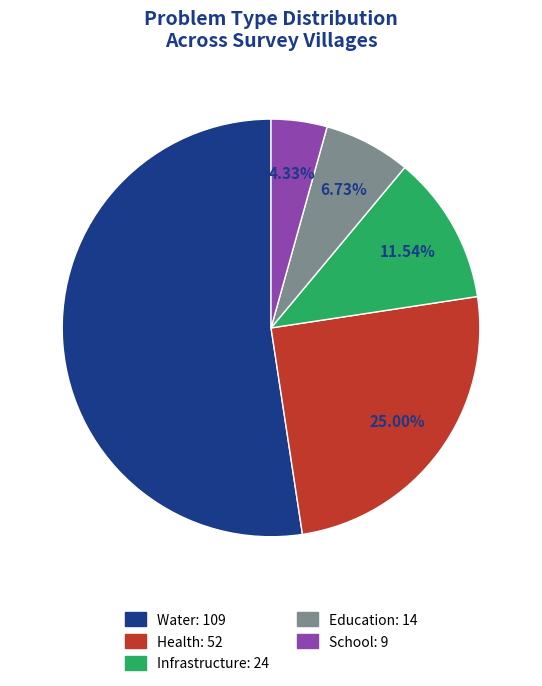

Which slice is the smallest?

School